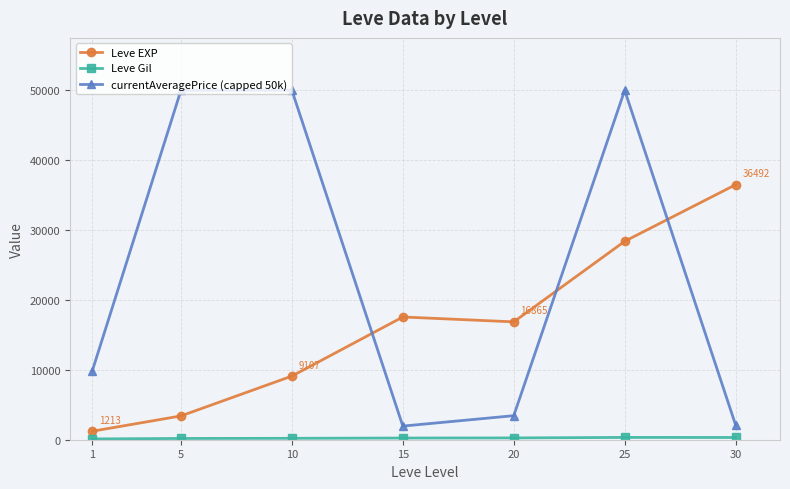

In Leve EXP, how many points are lower than both neighbors (excluding endpoints)?

1